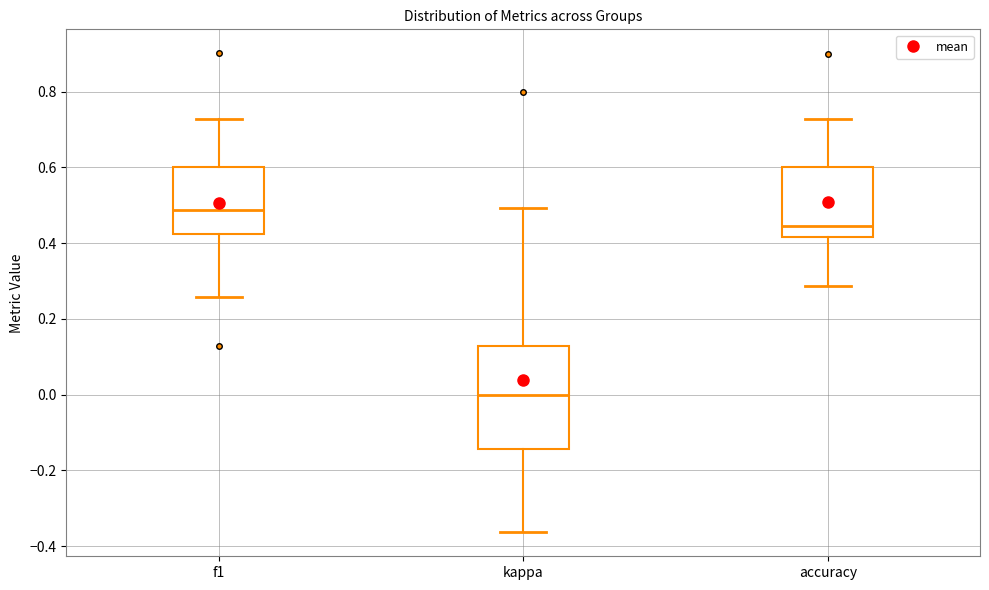

Comparing the boxes themselves (not the whiskers), which one is the tallest?

kappa